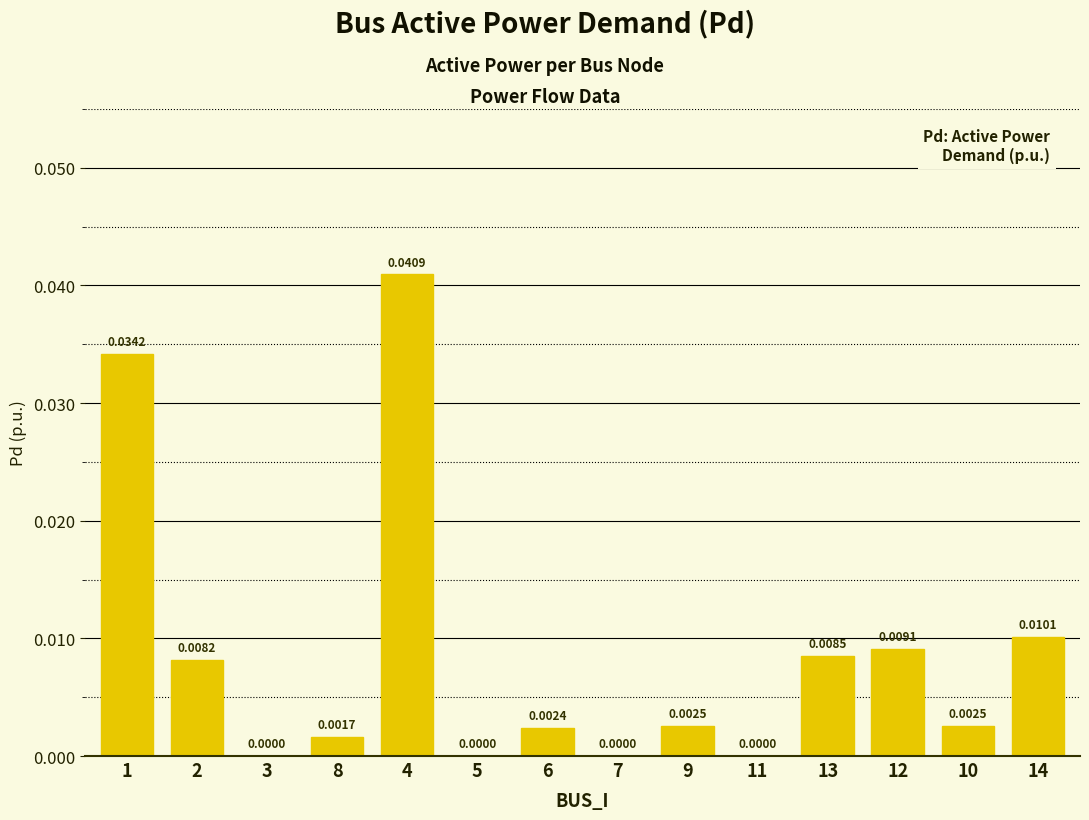

The value at 14 is 0.0. True or false?

False